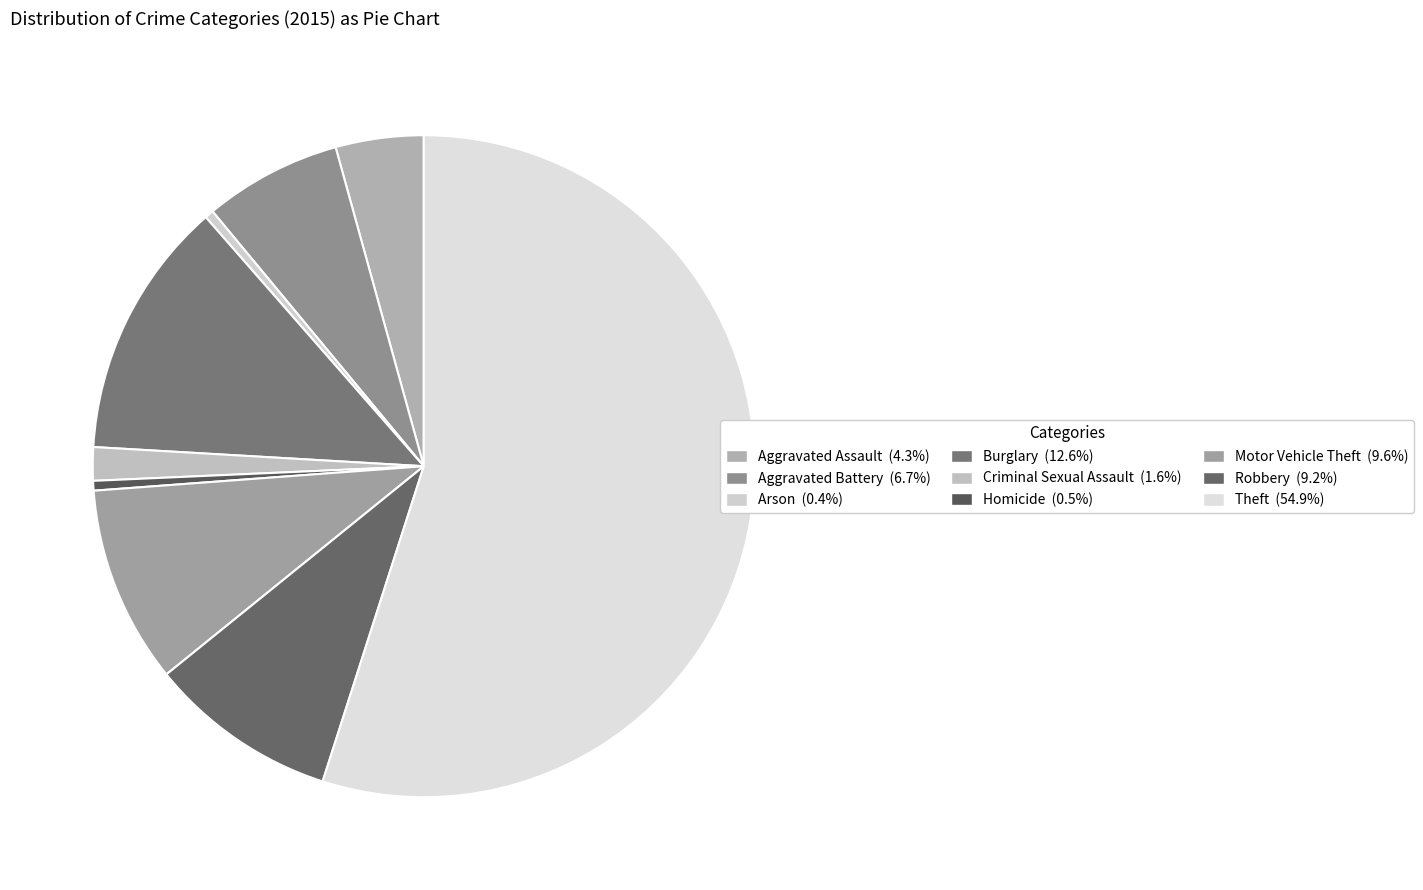

What is the ratio of the value at Motor Vehicle Theft to the value at Burglary?

0.8